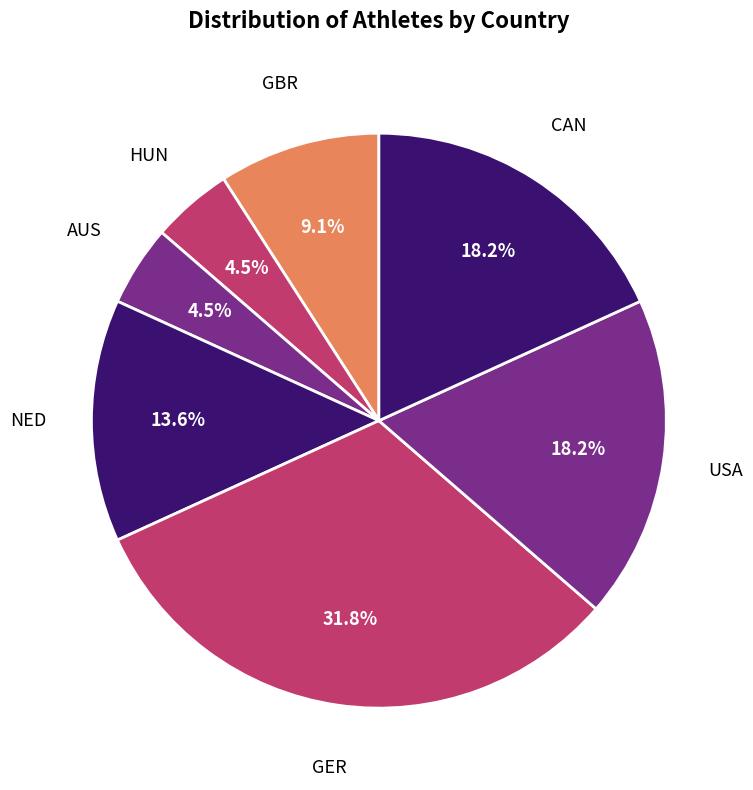

How many segments does this pie chart have?

7